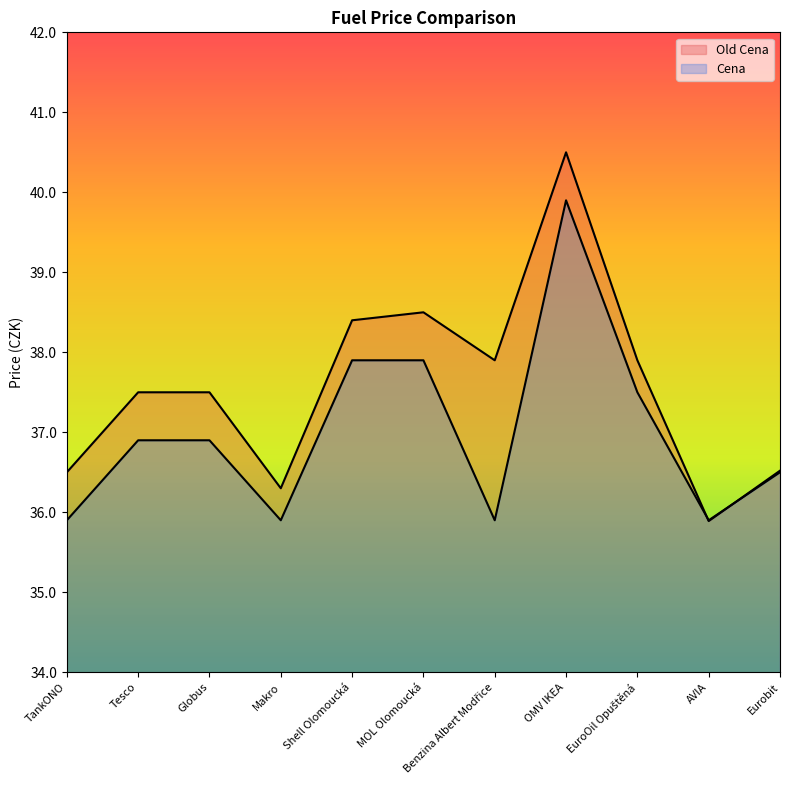

At which category does Old Cena reach its first local valley?

Makro